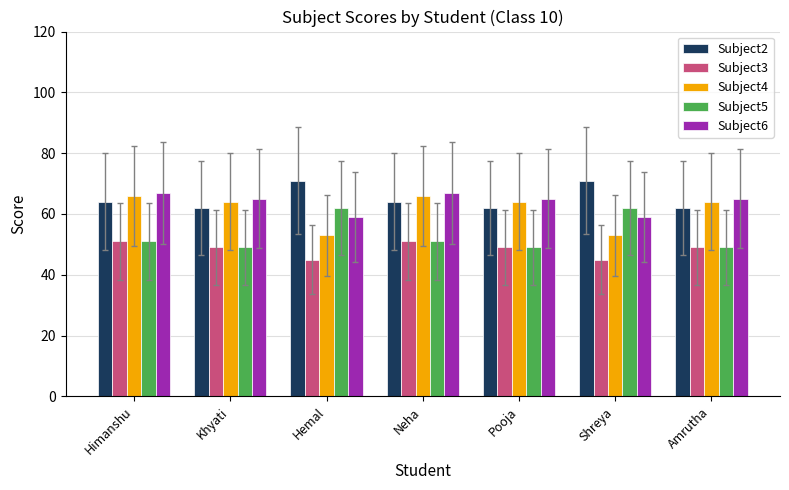

What is the minimum value shown in the chart?

45